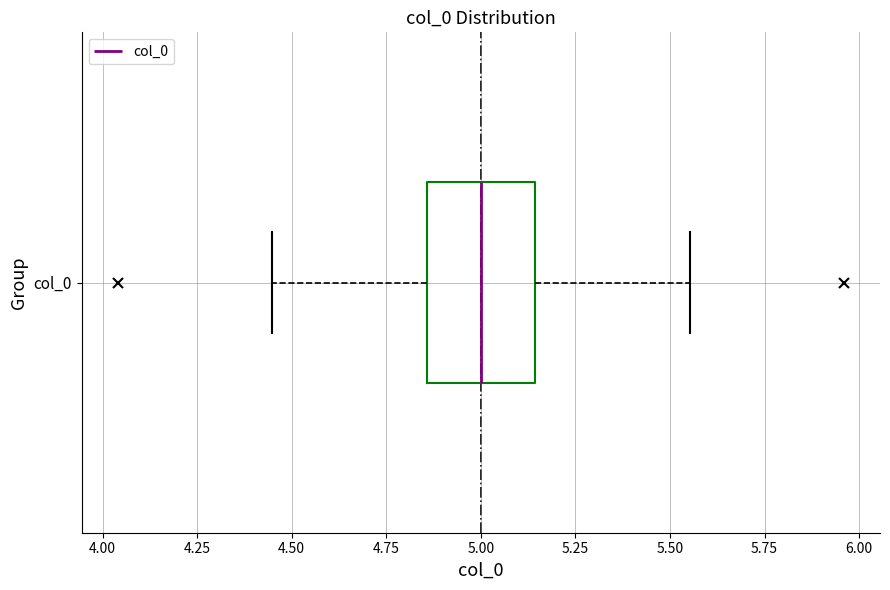

Transcribe this box plot: give where the median line is, the range the box spans, and where the two whiskers end, as read against the x-axis. The values are not printed on the chart, so give them approximately, as read against the axis.

median 5.00, box 4.85 to 5.15, whiskers 4.45 to 5.55